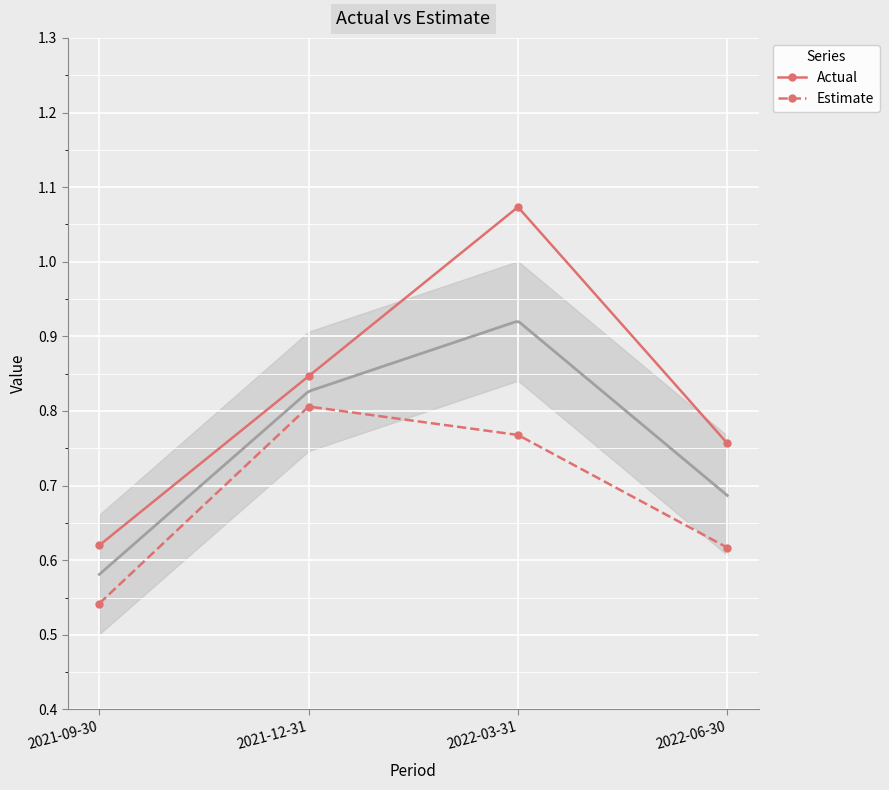

How many Actual values are between 0 and 1?

3